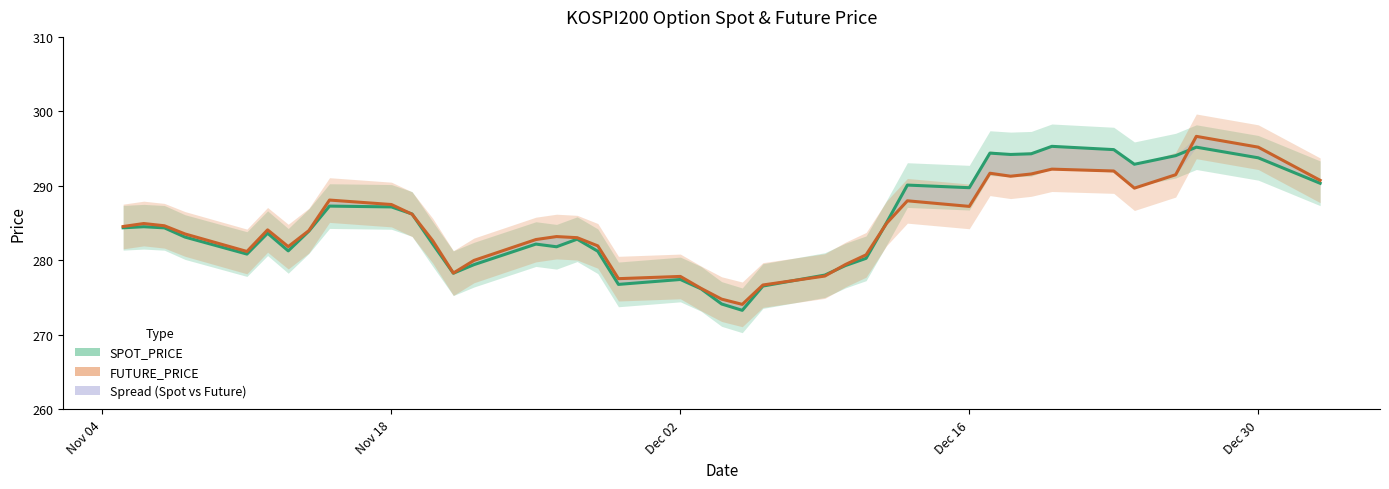

The value of FUTURE_PRICE at 33 is 61.4. True or false?

False